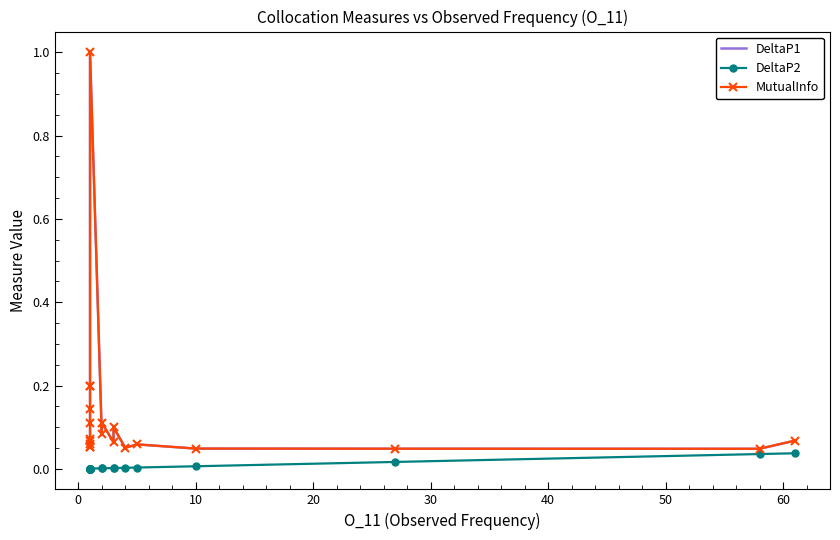

What is the difference between the maximum and second lowest values in the MutualInfo series?

1.0